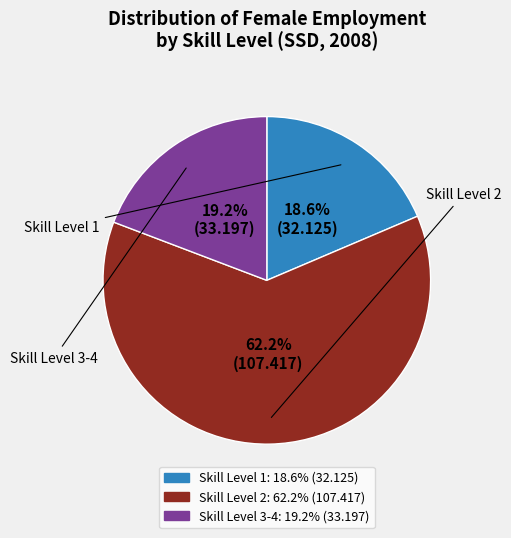

Does any single category account for the majority?

Yes